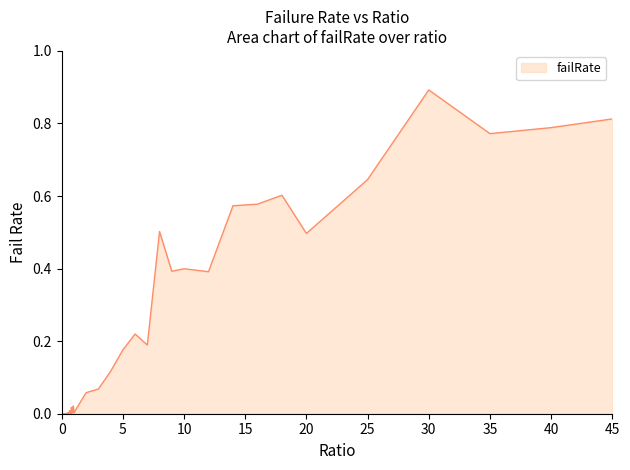

What is the greatest value displayed?

0.9